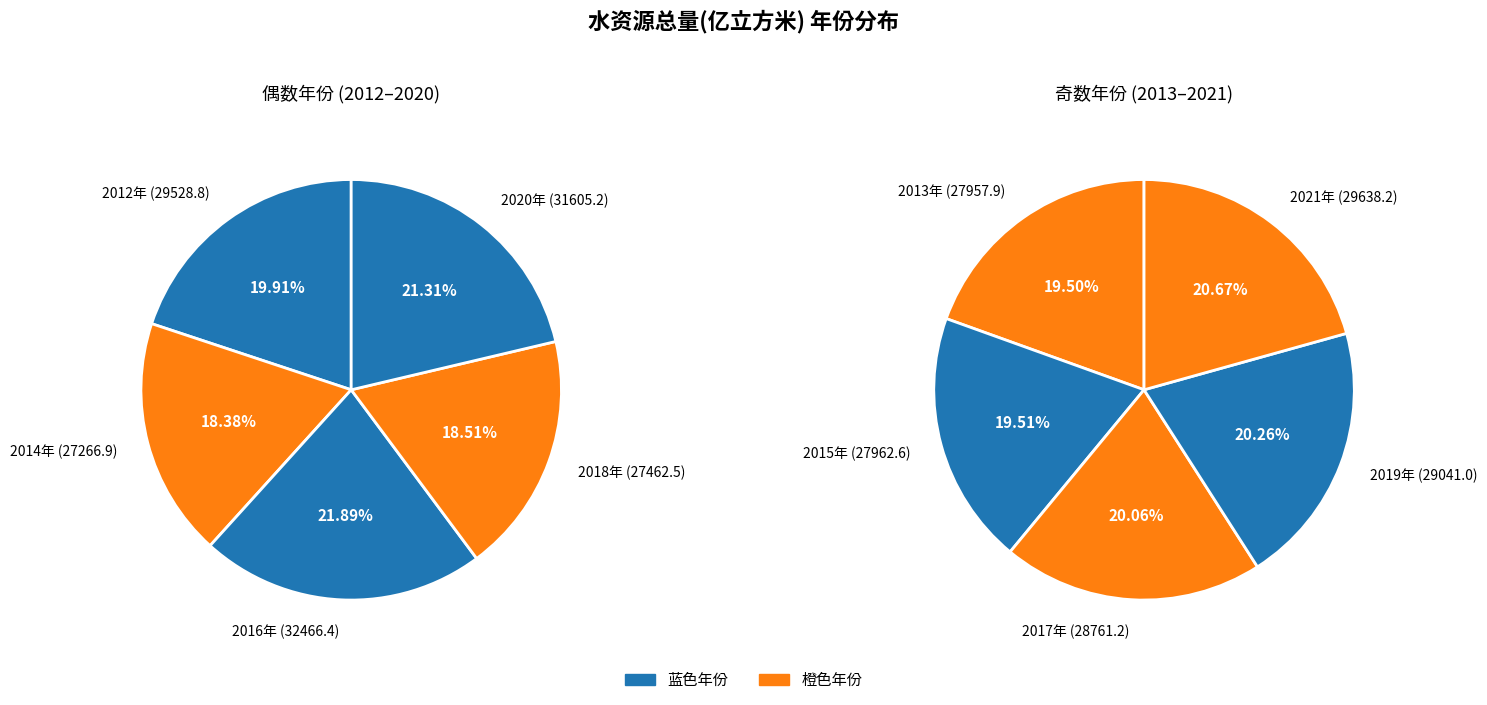

Does any single category account for the majority?

No